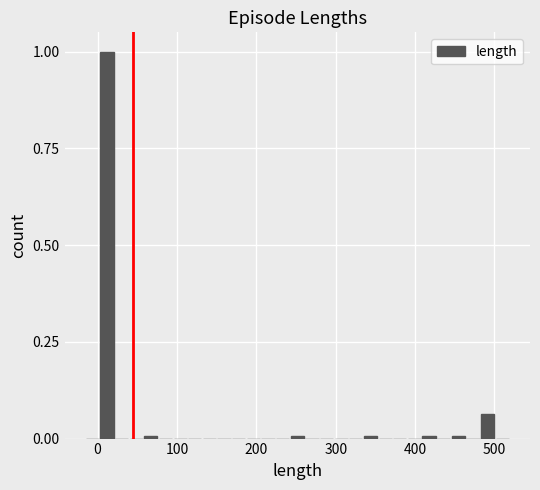

Read against the x-axis, roughly where is the centre of the tallest bar?

10